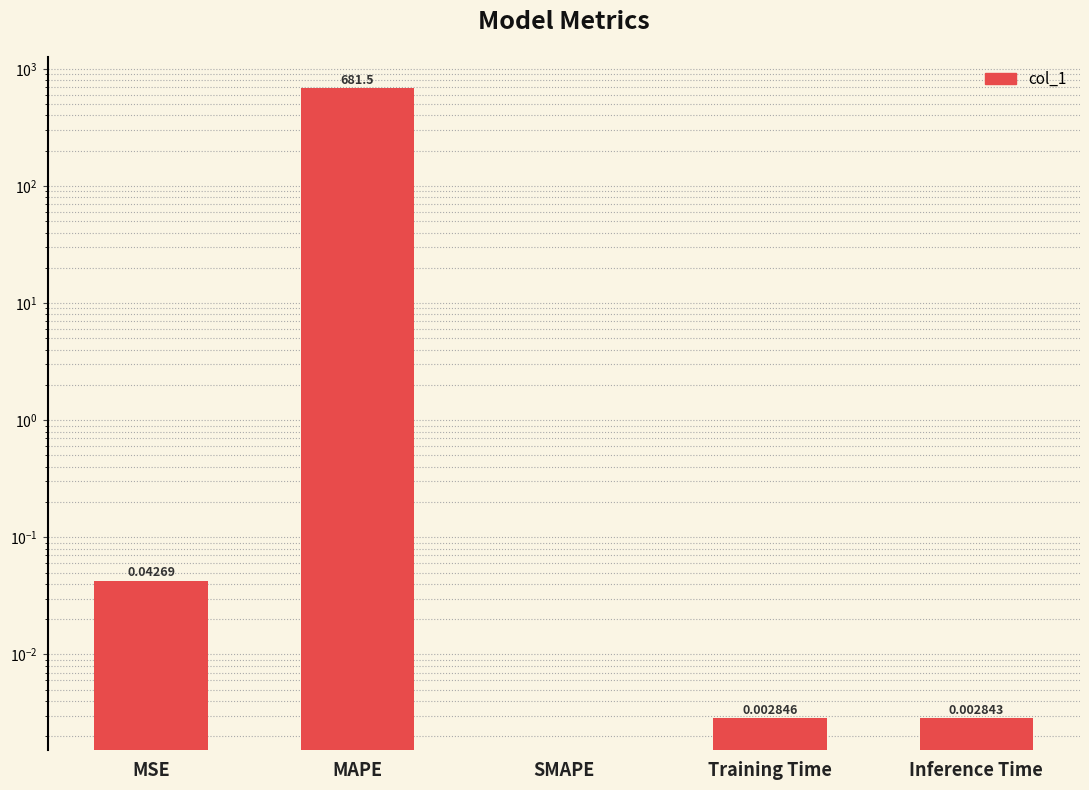

Reading left to right, transcribe all the data shown in this chart.

0.0	681.5	0.0	0.0	0.0